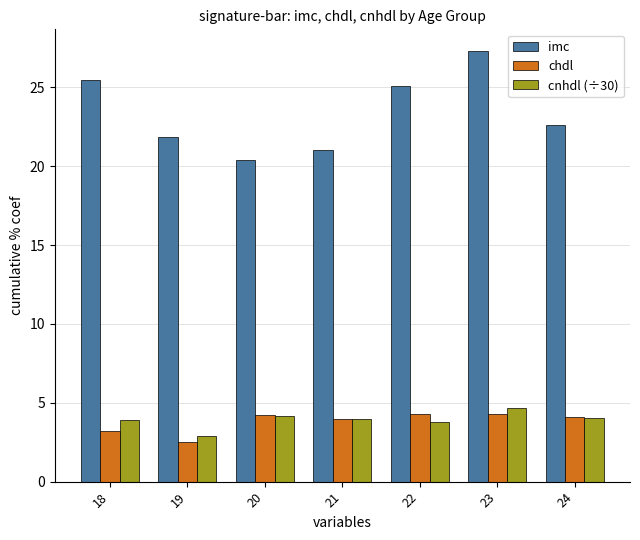

What is the value of the cnhdl (÷30) bar at the 6th from the left?

4.6